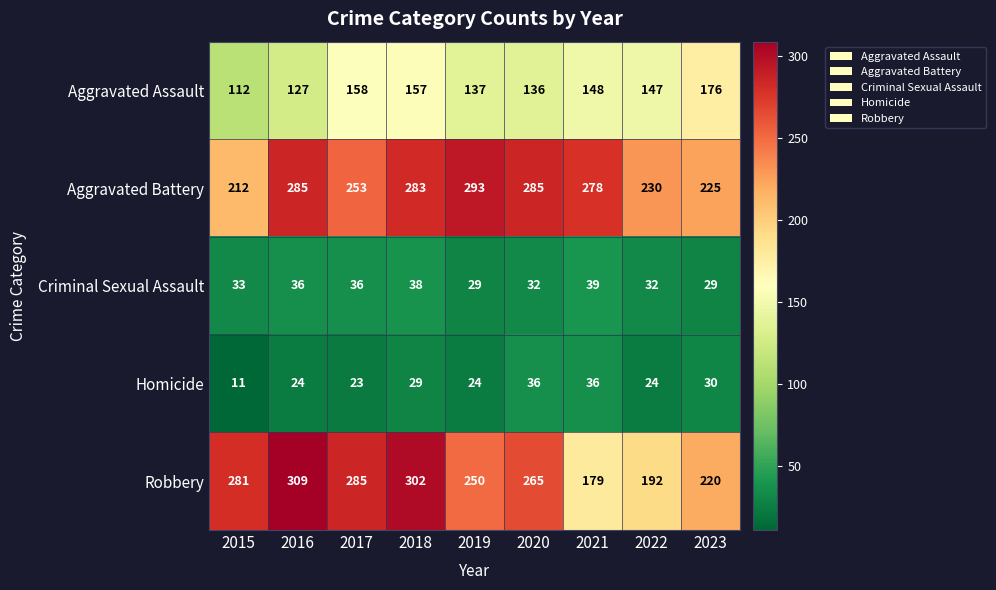

Rank the series at 2017 from lowest to highest value.

Homicide, Criminal Sexual Assault, Aggravated Assault, Aggravated Battery, Robbery